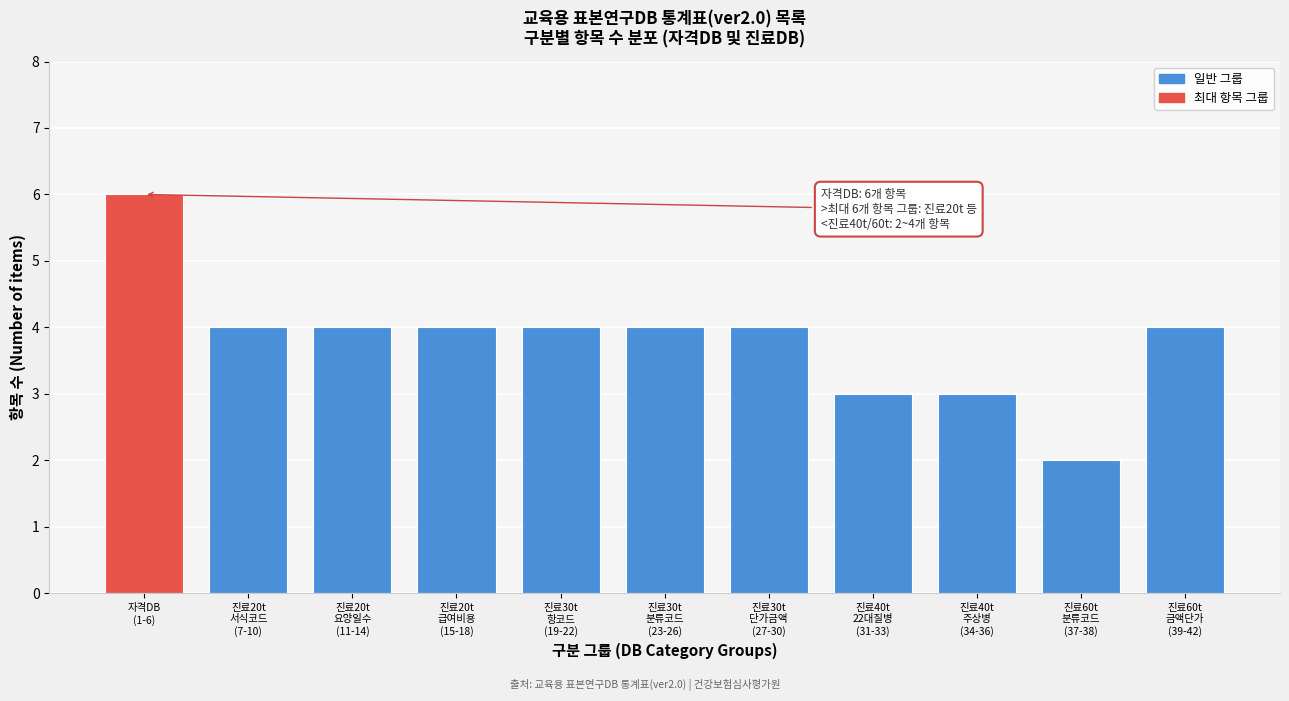

Reading right to left, extract all data points from this chart.

4	2	3	3	4	4	4	4	4	4	6